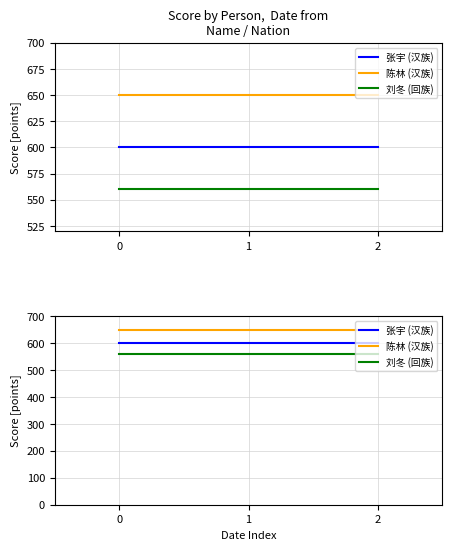

Which series has the largest range (max minus min)?

张宇 (汉族)